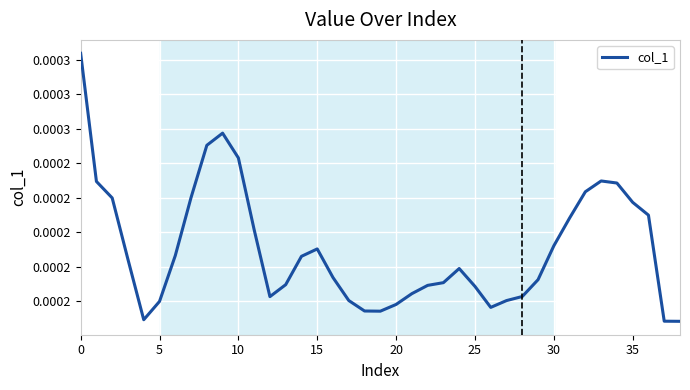

Does the chart have visible grid lines?

Yes